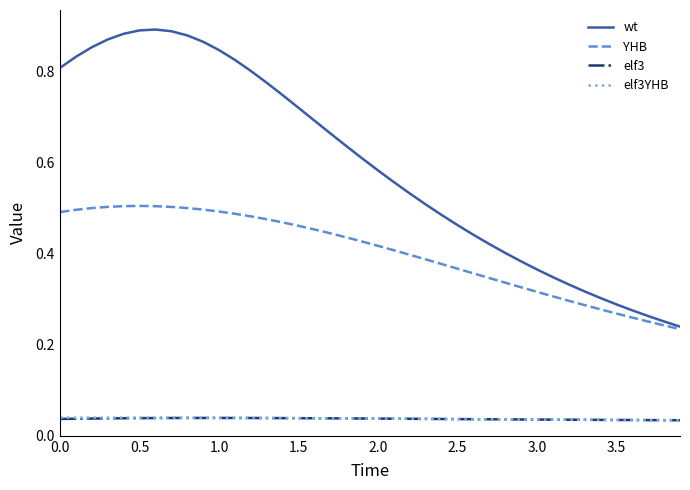

True or false: YHB and elf3 intersect in this chart.

False